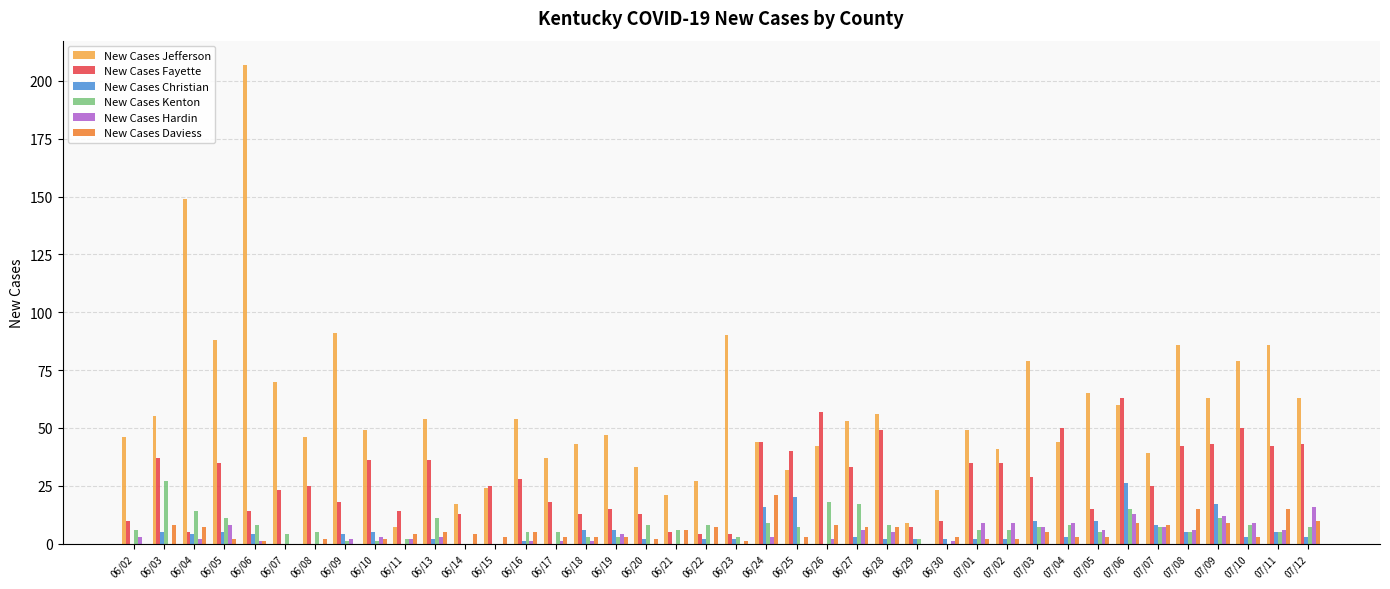

Which series has the widest spread of values?

New Cases Jefferson